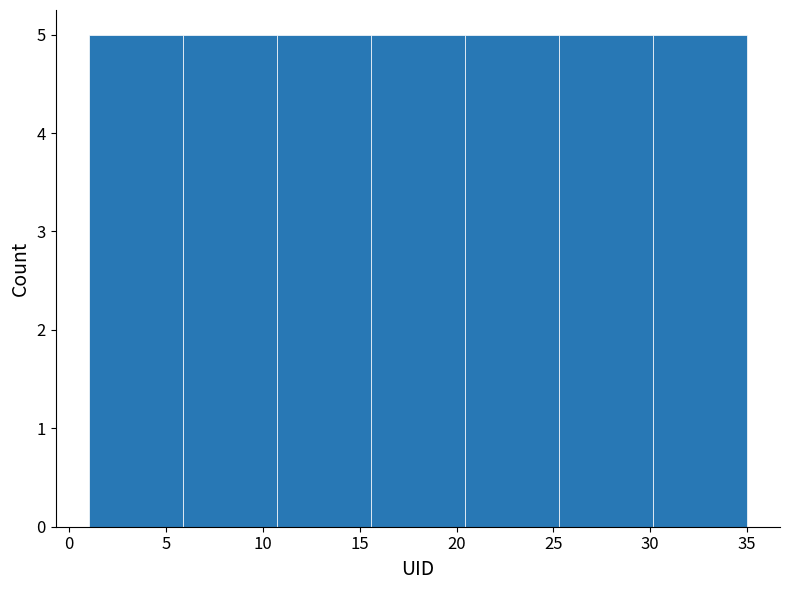

What is the height of the bar covering 10.5 to 15.5 on the x-axis? Neither the bar edges nor the heights are printed on the chart, so give them approximately, as read against the axes.

5